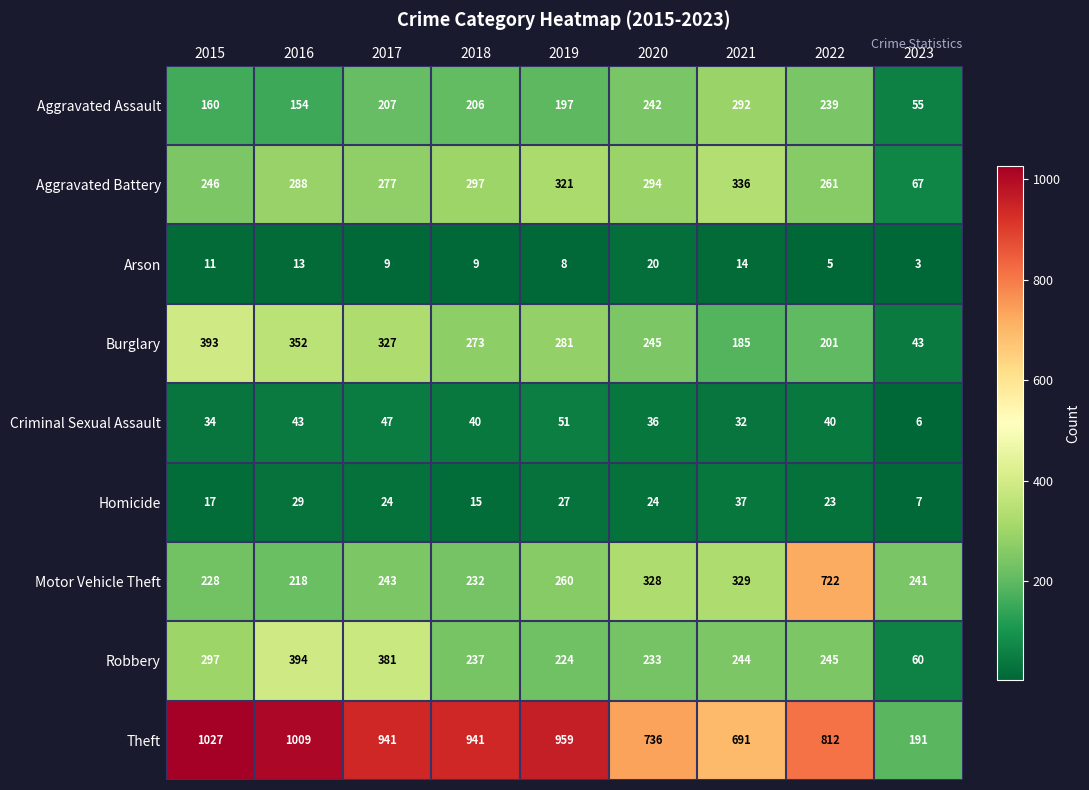

Rank the series at 2017 from highest to lowest value.

Theft, Robbery, Burglary, Aggravated Battery, Motor Vehicle Theft, Aggravated Assault, Criminal Sexual Assault, Homicide, Arson